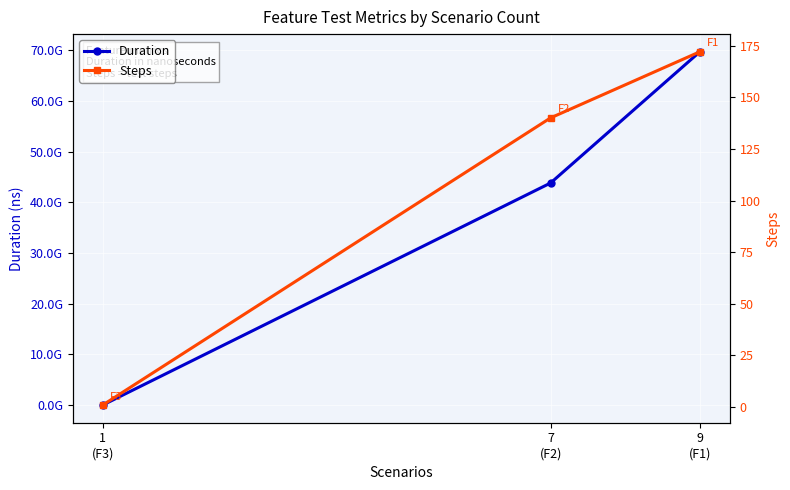

Which category has the lowest value in the Steps series?

1
(F3)